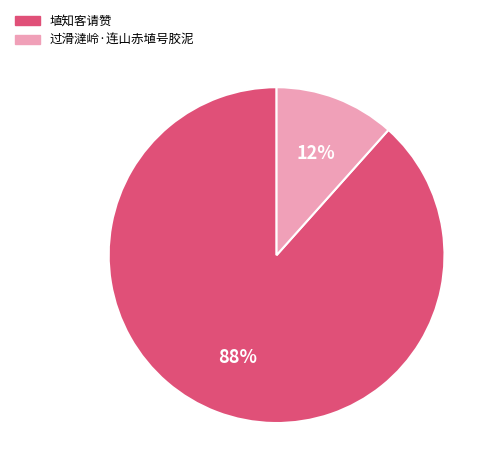

The 过滑澾岭·连山赤埴号胶泥 slice represents 12% of the pie. True or false?

True